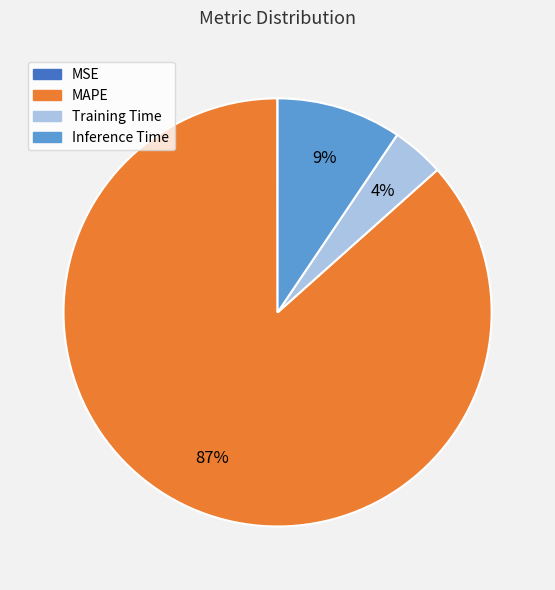

Approximately how many times larger is the value at Inference Time compared to MAPE?

0.1